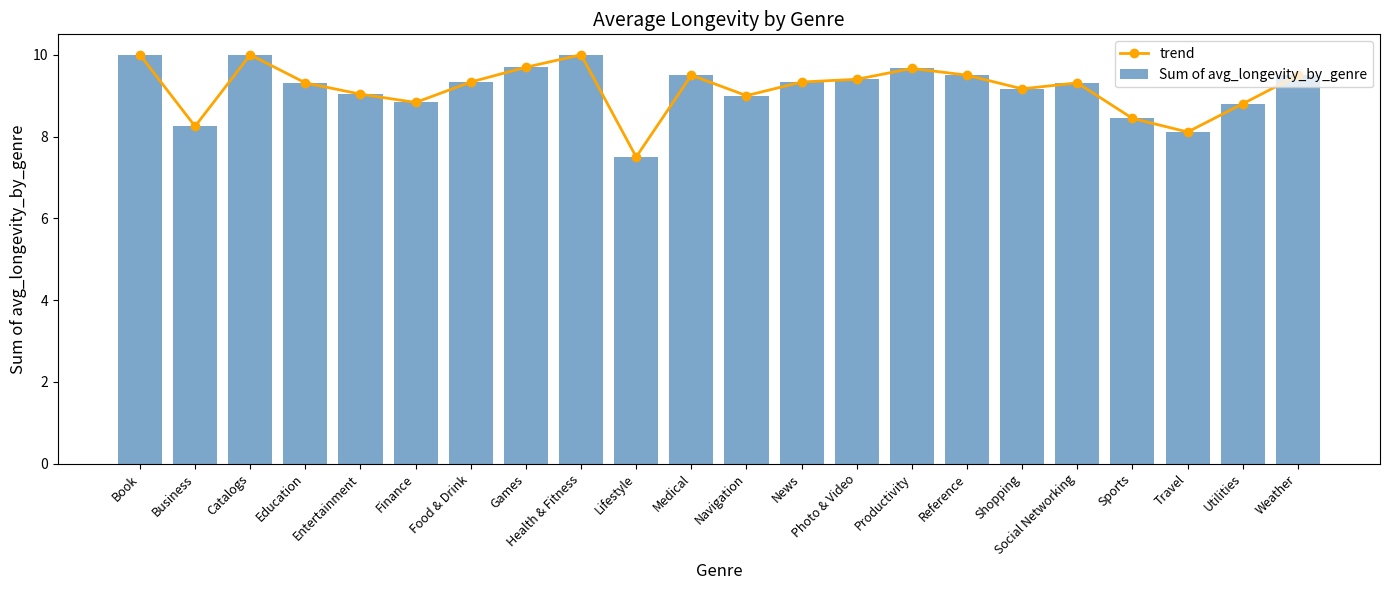

Where is Sum of avg_longevity_by_genre nearest to the value 8?

Travel